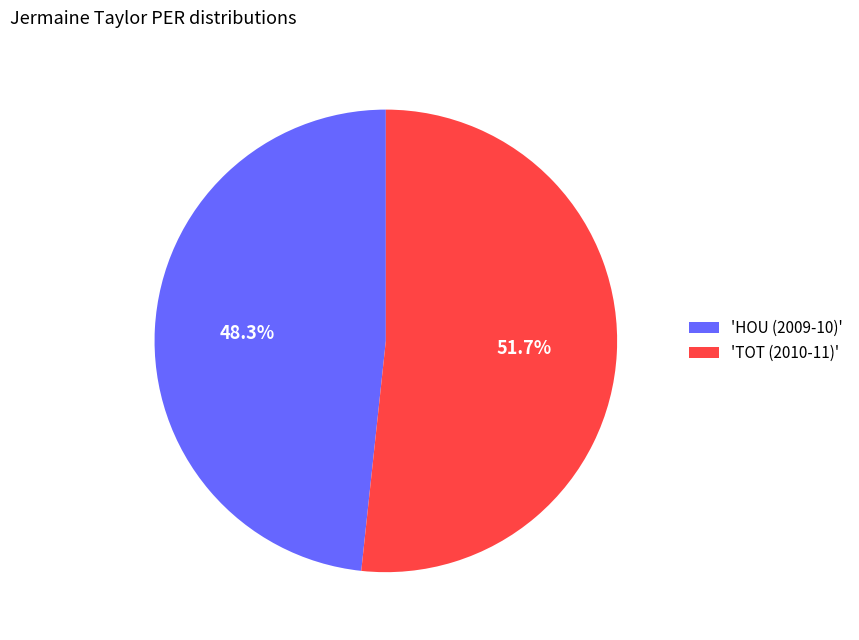

Approximately how many times larger is the value at 'TOT (2010-11)' compared to 'HOU (2009-10)'?

1.1